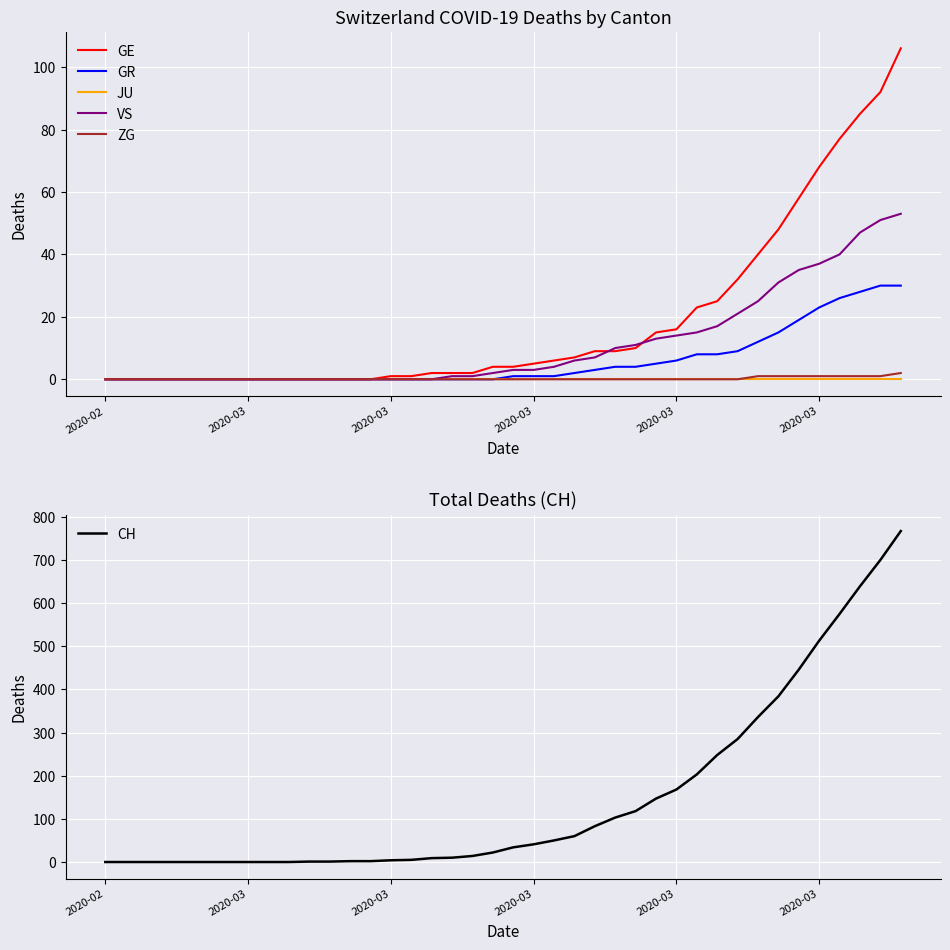

Reading left to right, extract all data points from this chart.

GE: 0	0	0	0	0	0	0	0	0	0	0	0	0	0	1	1	2	2	2	4	4	5	6	7	9	9	10	15	16	23	25	32	40	48	58	68	77	85	92	106
GR: 0	0	0	0	0	0	0	0	0	0	0	0	0	0	0	0	0	0	0	0	1	1	1	2	3	4	4	5	6	8	8	9	12	15	19	23	26	28	30	30
JU: 0	0	0	0	0	0	0	0	0	0	0	0	0	0	0	0	0	0	0	0	0	0	0	0	0	0	0	0	0	0	0	0	0	0	0	0	0	0	0	0
VS: 0	0	0	0	0	0	0	0	0	0	0	0	0	0	0	0	0	1	1	2	3	3	4	6	7	10	11	13	14	15	17	21	25	31	35	37	40	47	51	53
ZG: 0	0	0	0	0	0	0	0	0	0	0	0	0	0	0	0	0	0	0	0	0	0	0	0	0	0	0	0	0	0	0	0	1	1	1	1	1	1	1	2
CH: 0	0	0	0	0	0	0	0	0	0	1	1	2	2	4	5	9	10	14	22	34	41	50	60	83	103	118	147	168	203	248	285	336	384	446	513	575	639	700	767